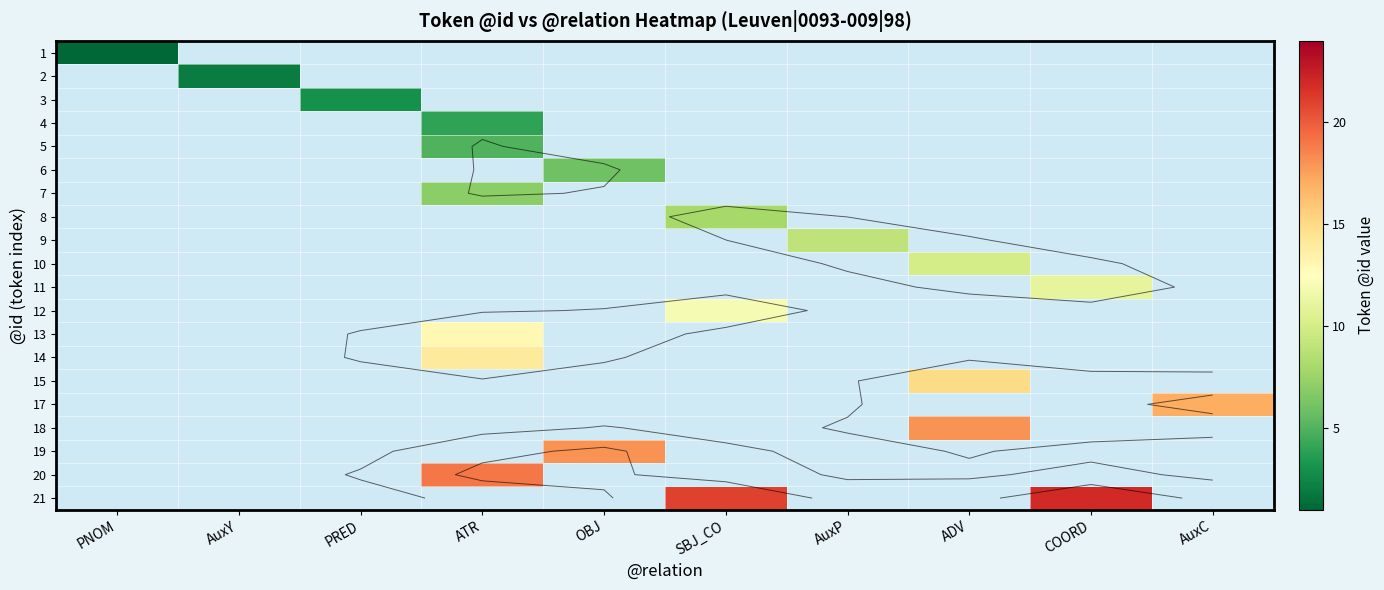

Rank the categories by 20 value from lowest to highest.

PNOM, AuxY, PRED, OBJ, SBJ_CO, AuxP, ADV, COORD, AuxC, ATR